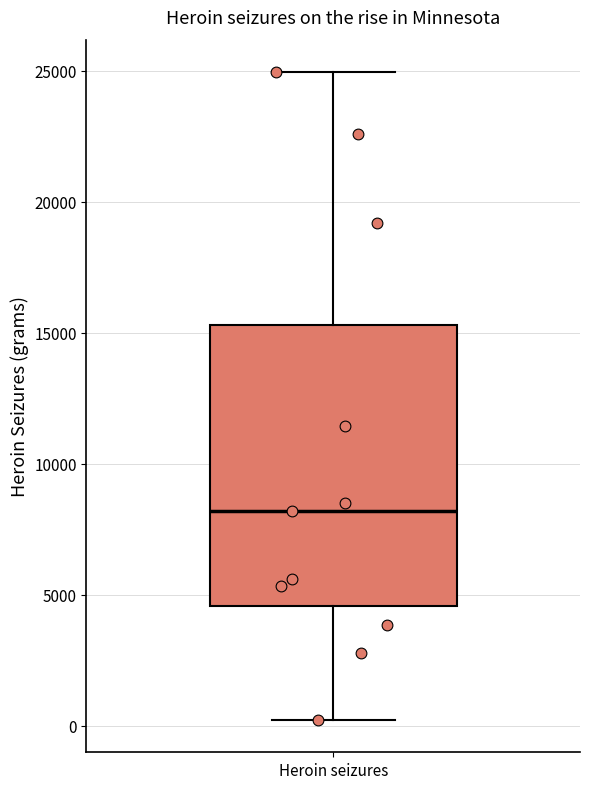

Transcribe this box plot: give where the median line is, the range the box spans, and where the two whiskers end, as read against the y-axis. The values are not printed on the chart, so give them approximately, as read against the axis.

median 8000, box 4500 to 15500, whiskers 0 to 25000